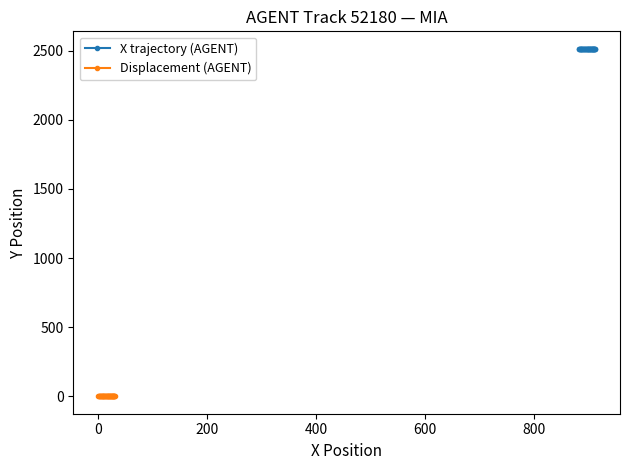

True or false: Displacement (AGENT) and X trajectory (AGENT) intersect in this chart.

False